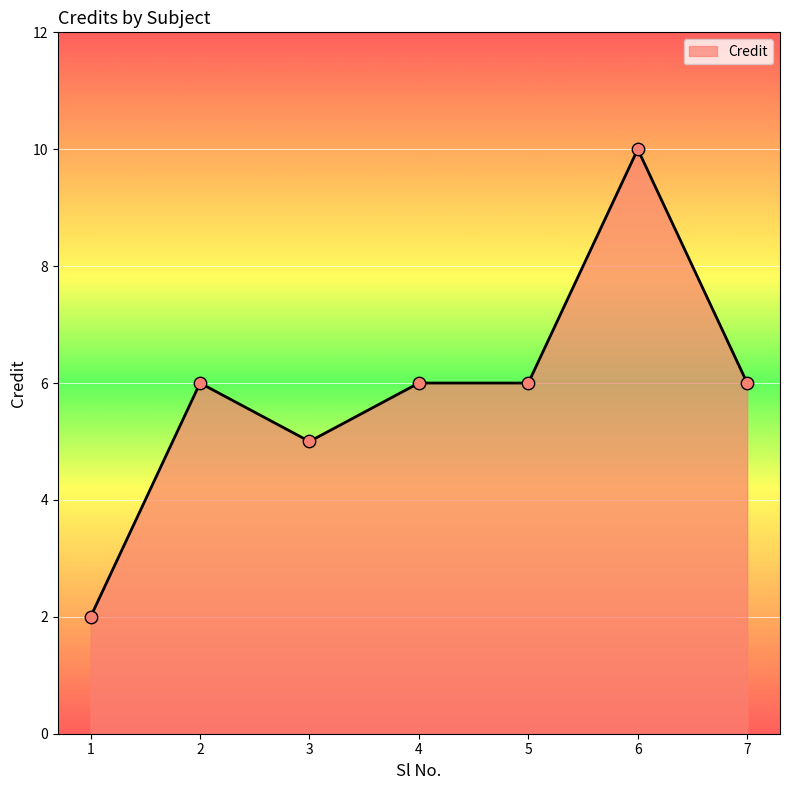

What is the change in value from 5 to 6?

+4